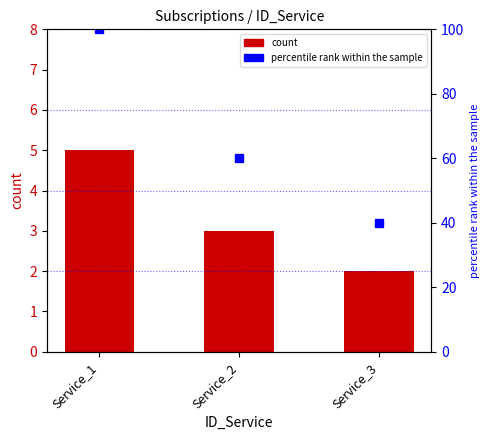

What is the sum of the percentile rank within the sample values at Service_1 and Service_3?

140